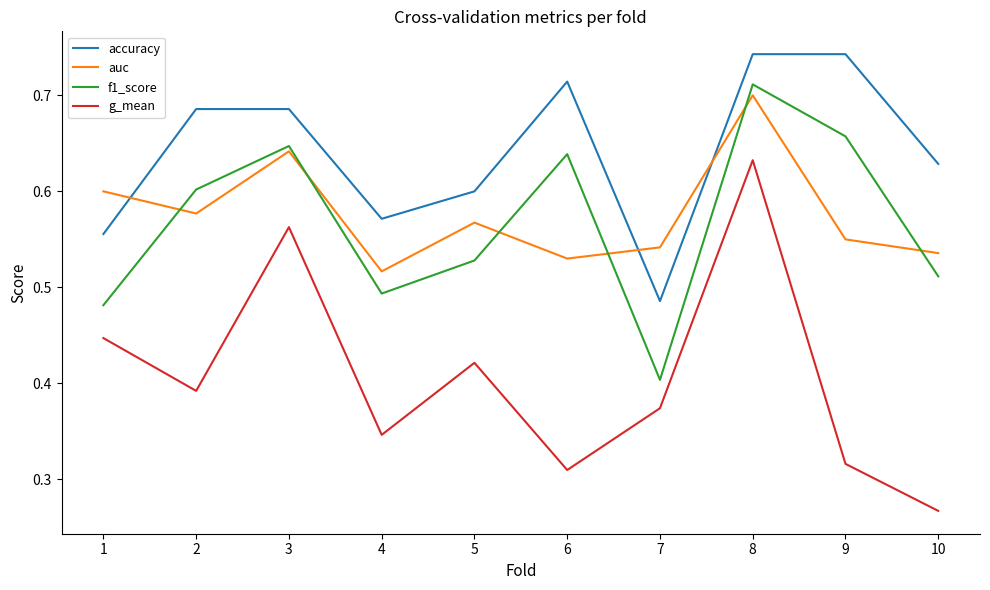

At which category is the sum across all series the highest?

8